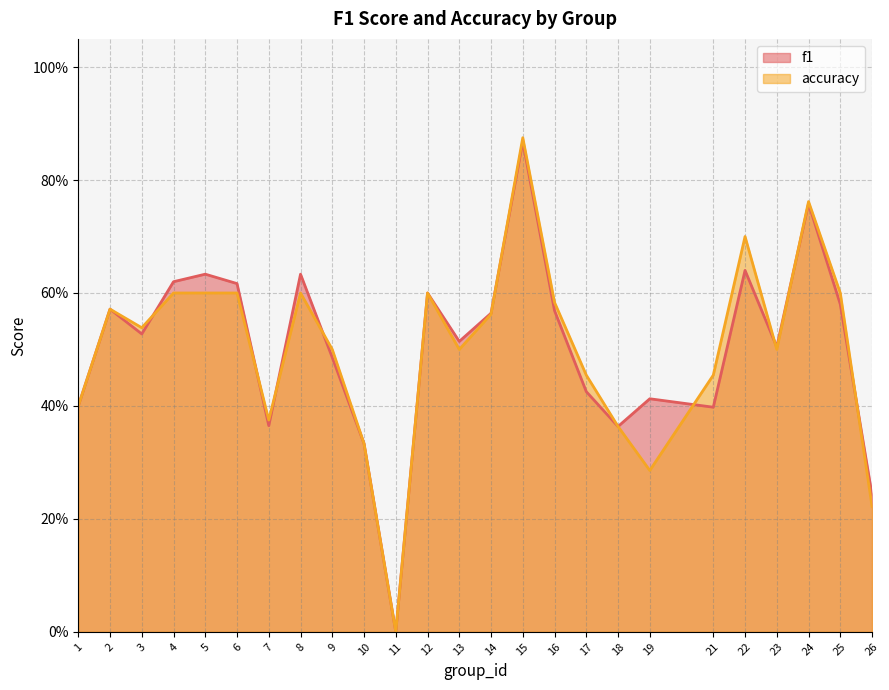

After their last crossing, which series has the higher values: accuracy or f1?

f1